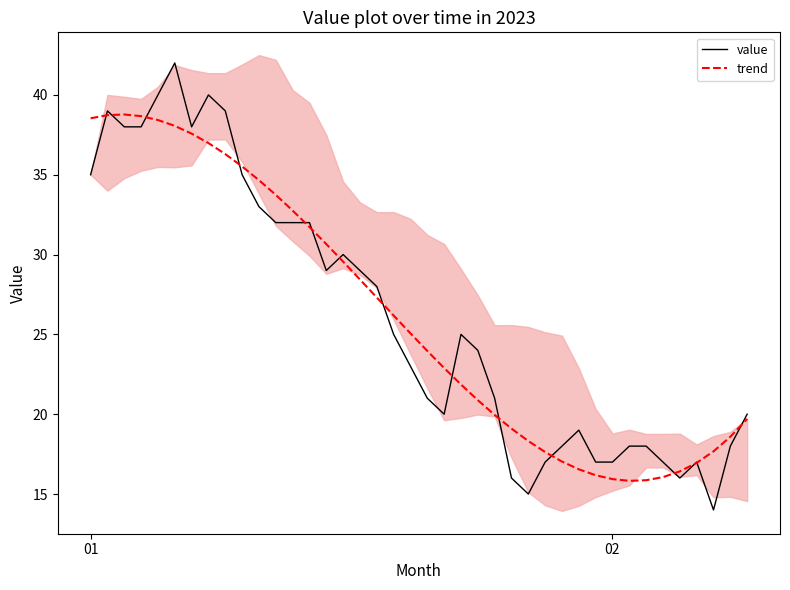

At how many categories does at least one series exceed 17?

35